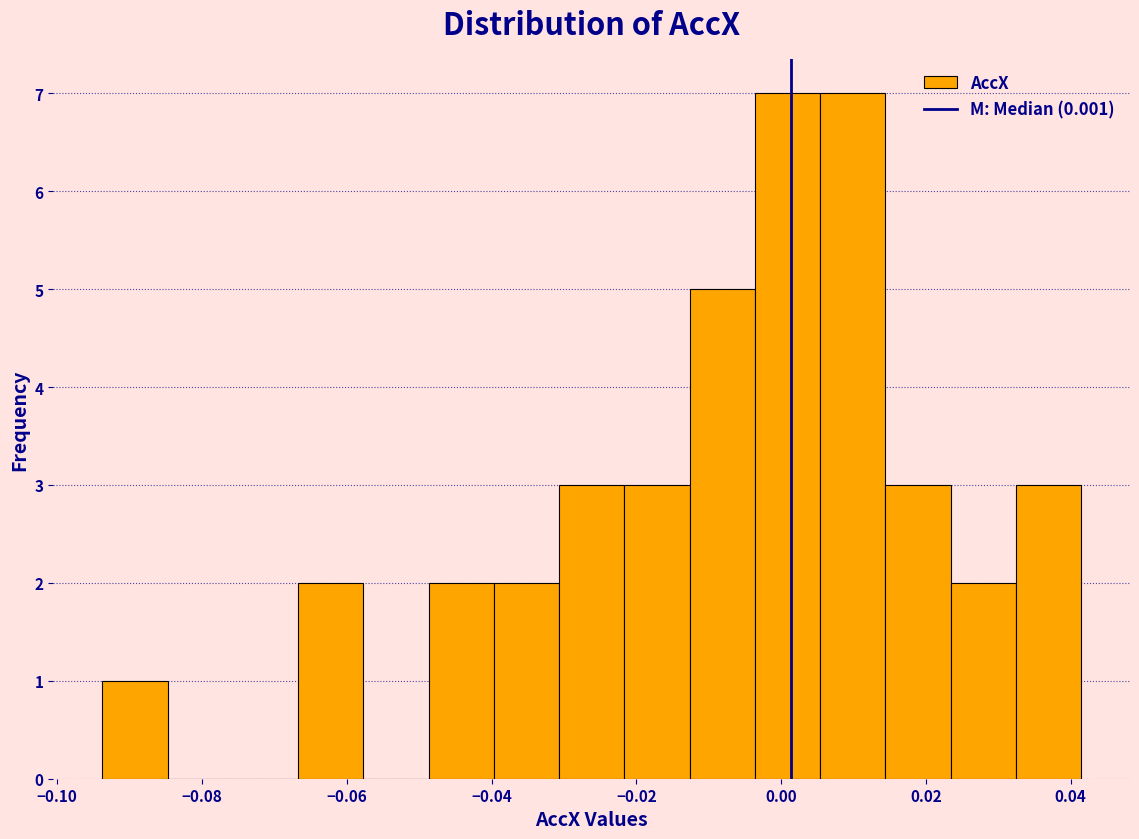

What is the height of the bar covering 0.006 to 0.014 on the x-axis? Neither the bar edges nor the heights are printed on the chart, so give them approximately, as read against the axes.

7